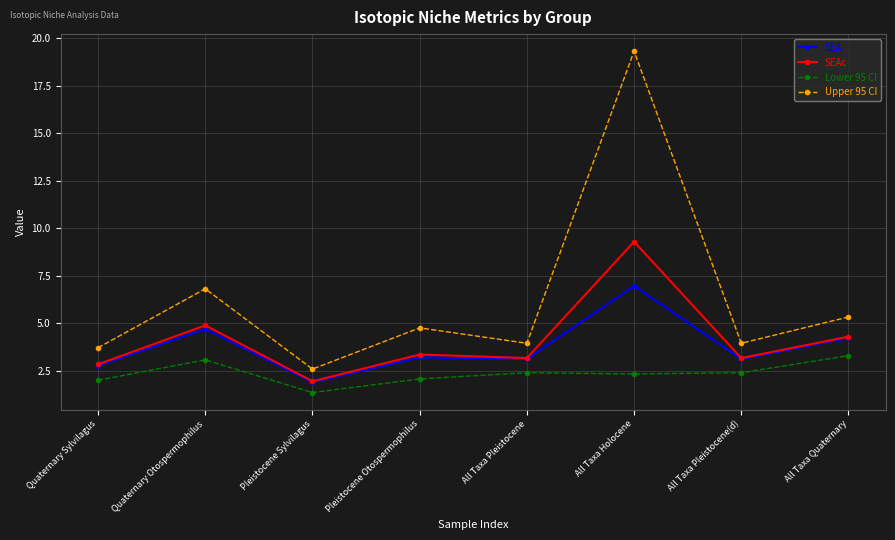

Count the number of categories in the chart.

8